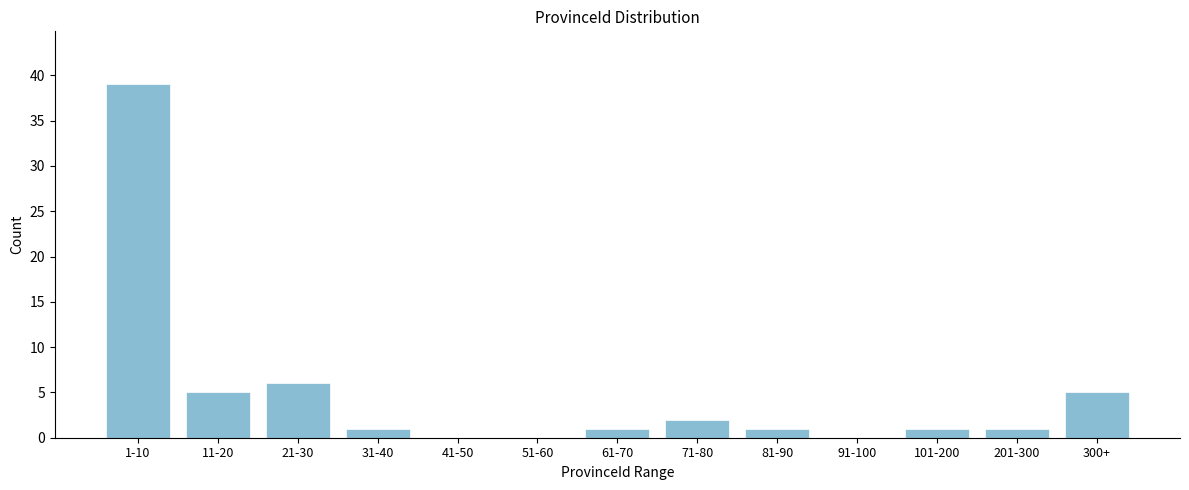

Reading left to right, extract all data points from this chart.

1-10=39	11-20=5	21-30=6	31-40=1	41-50=0	51-60=0	61-70=1	71-80=2	81-90=1	91-100=0	101-200=1	201-300=1	300+=5